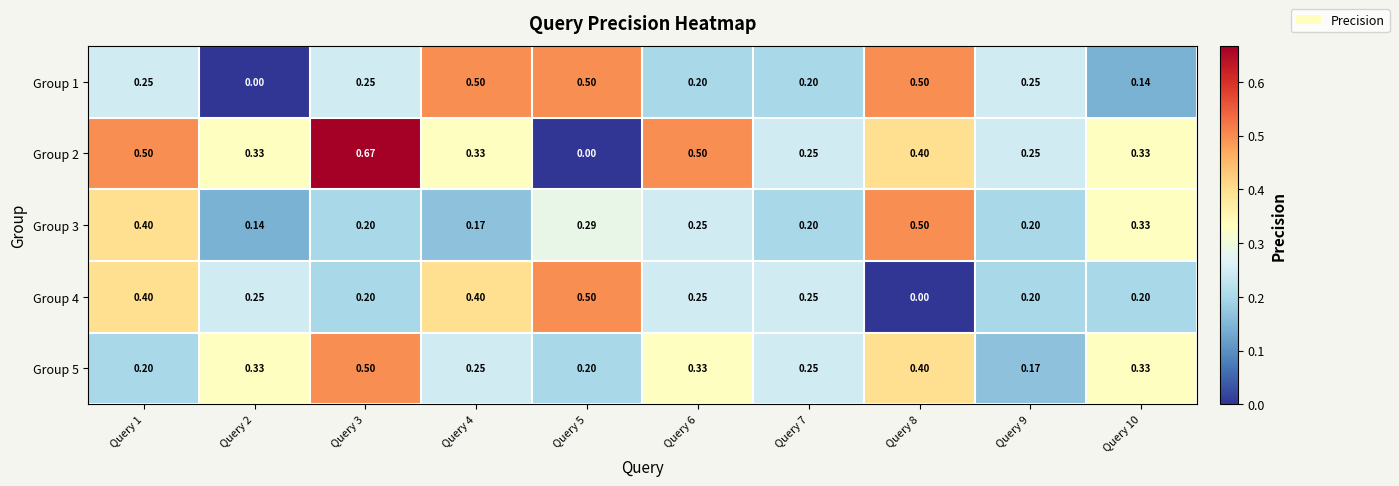

How many distinct data groups are displayed?

5